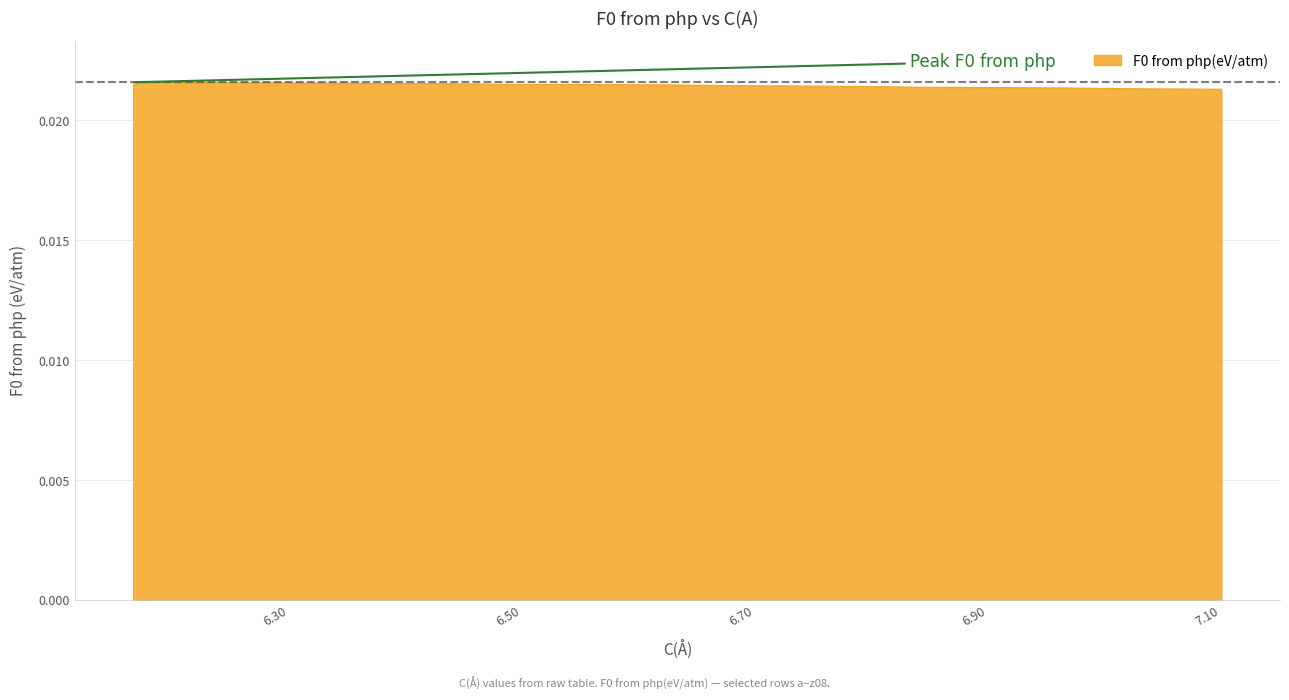

True or false: the data has more than 0 interior local peaks.

False